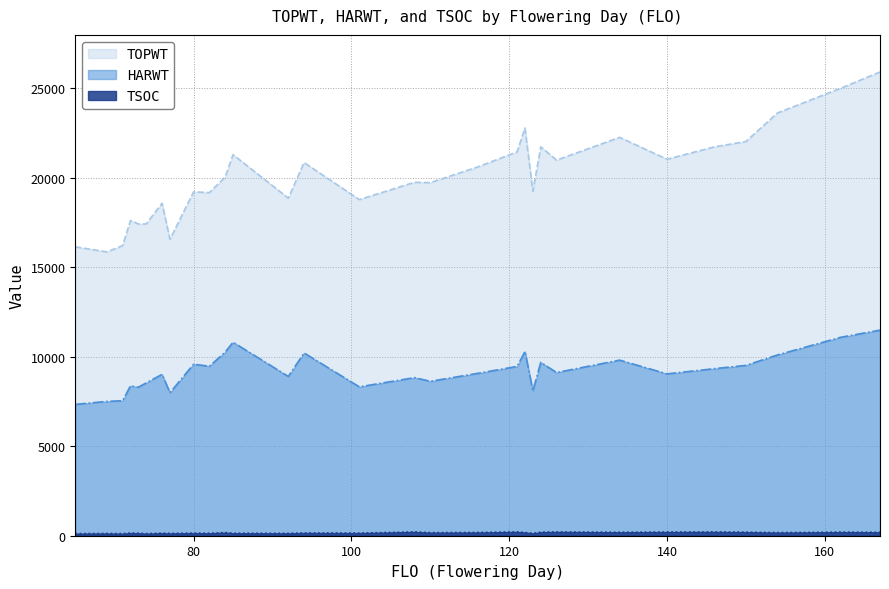

Is the value of TSOC at 73 greater than the value of HARWT at 154?

No